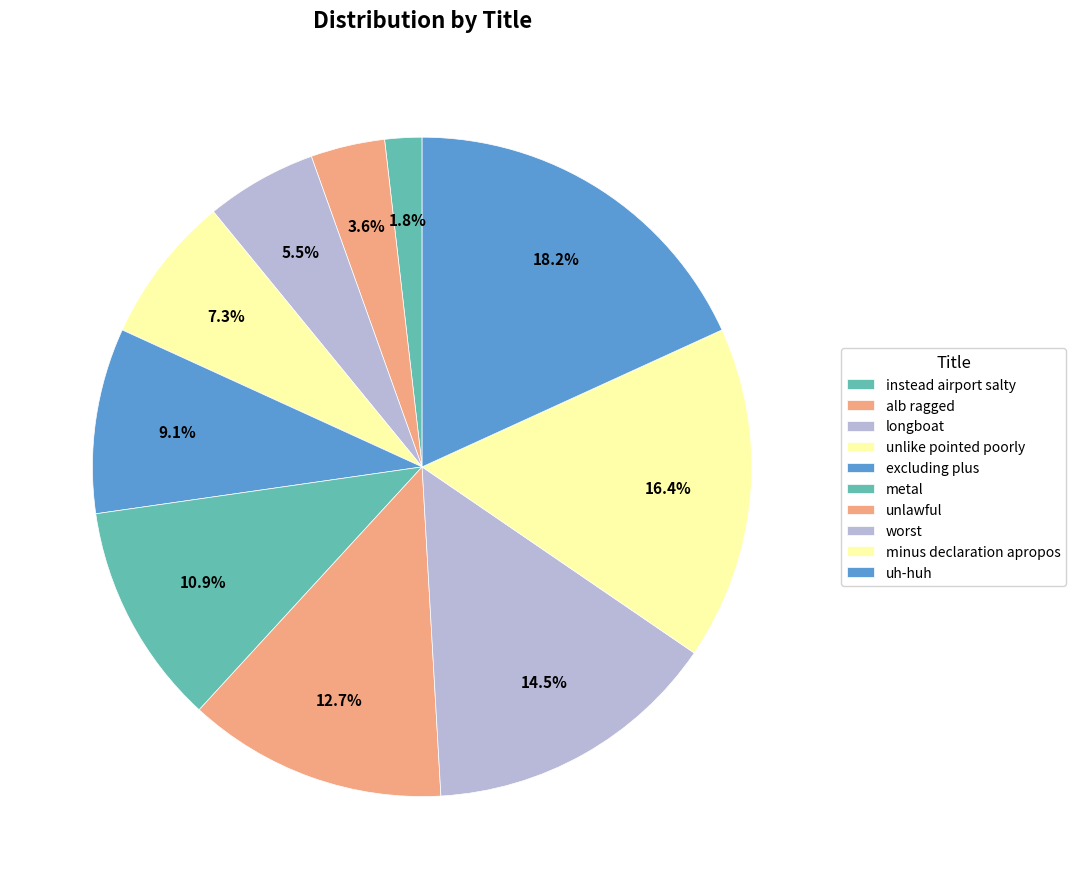

Between uh-huh and metal, which is larger?

uh-huh